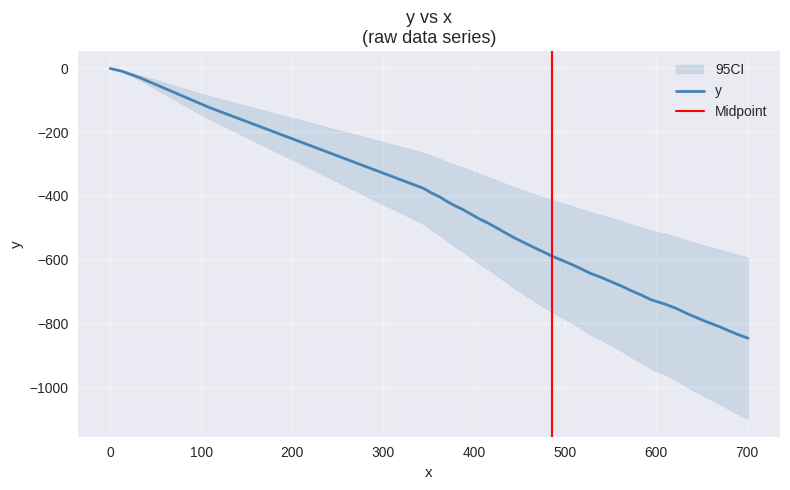

True or false: there are more than 0 points higher than both neighbors.

False